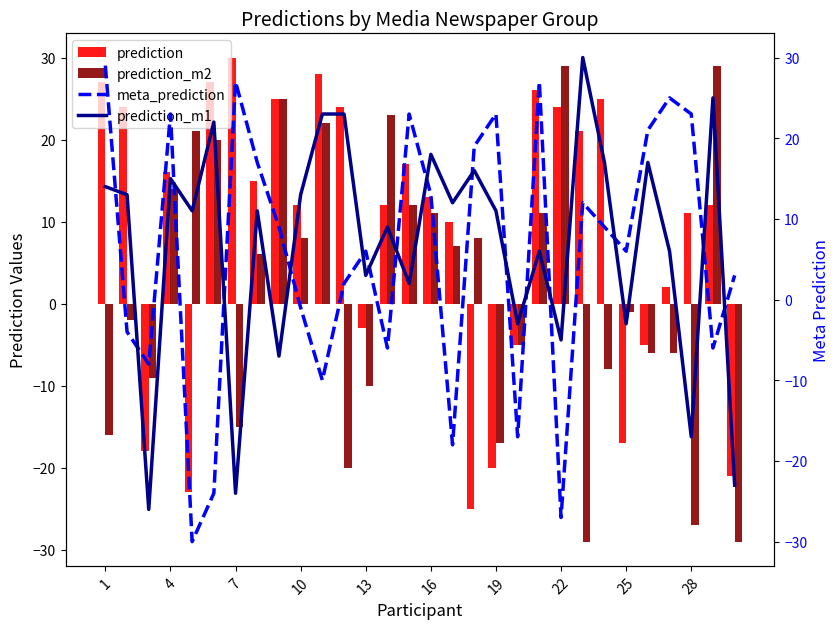

Reading left to right, what are all the values shown in this chart?

prediction: 27	24	-18	16	-23	27	30	15	25	12	28	24	-3	12	17	13	10	-25	-20	-5	26	24	21	25	-17	-5	2	11	12	-21
prediction_m2: -16	-2	-9	14	21	20	-15	6	25	8	22	-20	-10	23	12	11	7	8	-17	-5	11	29	-29	-8	-1	-6	-6	-27	29	-29
meta_prediction: 29	-4	-8	23	-30	-24	27	17	9	-1	-10	2	6	-6	23	13	-18	19	23	-17	27	-27	12	9	6	21	25	23	-6	3
prediction_m1: 14	13	-26	15	11	22	-24	11	-7	13	23	23	3	9	2	18	12	16	11	-3	6	-5	30	17	-3	17	6	-17	25	-23